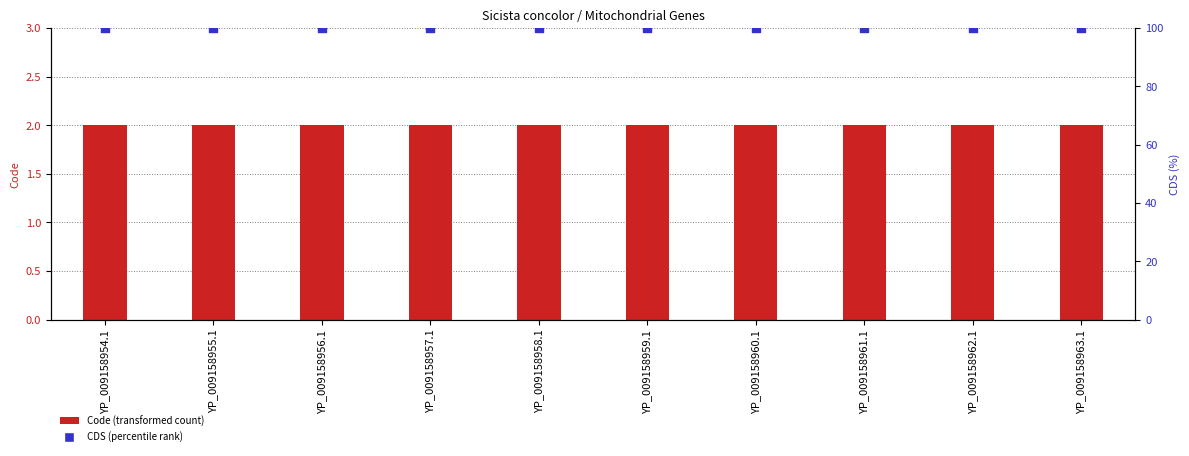

What are all the series names shown in the legend?

Code, CDS